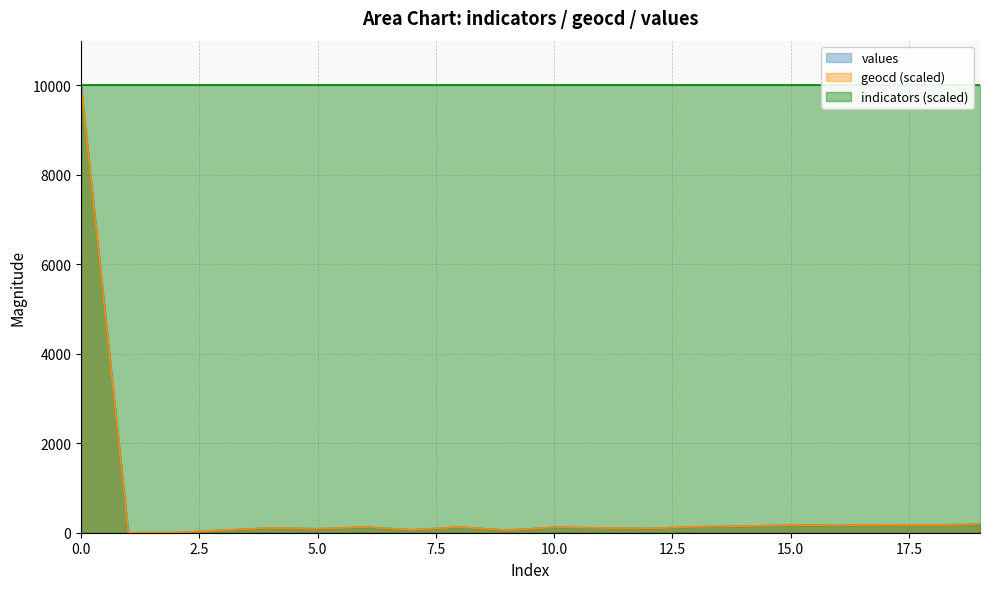

What is the maximum value for values?

10000.0